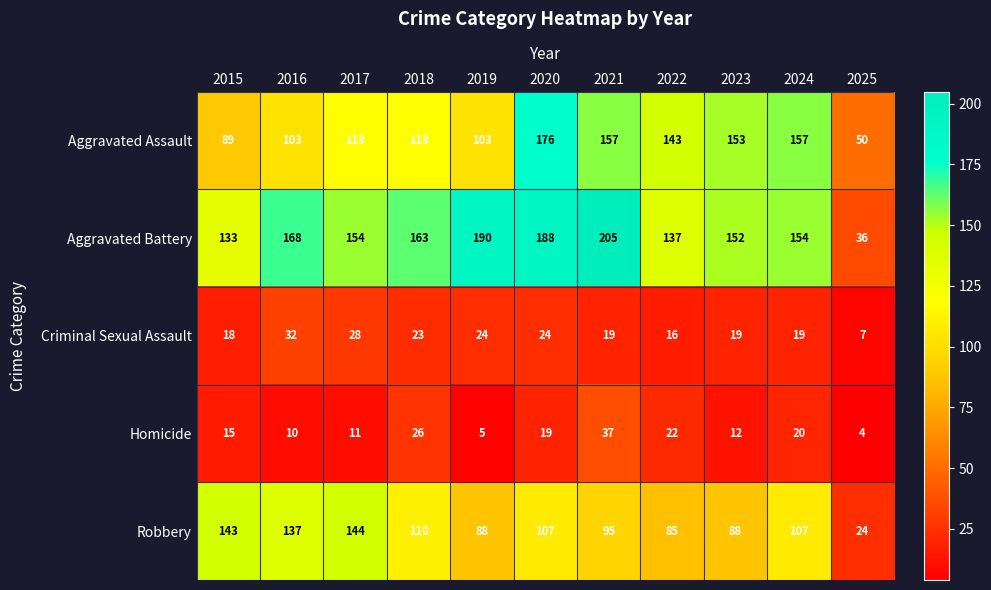

What is the total value across all series at 2022?

403